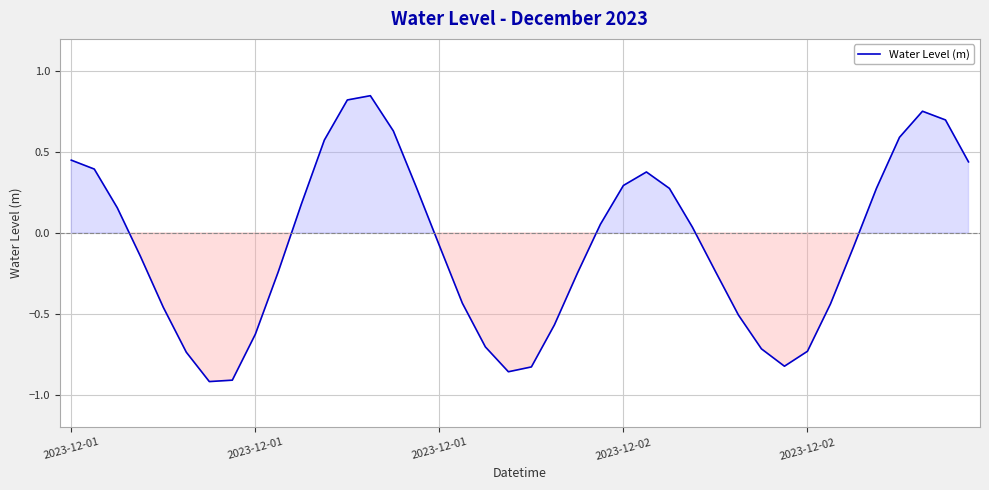

What is the difference between the maximum and minimum values?

1.8